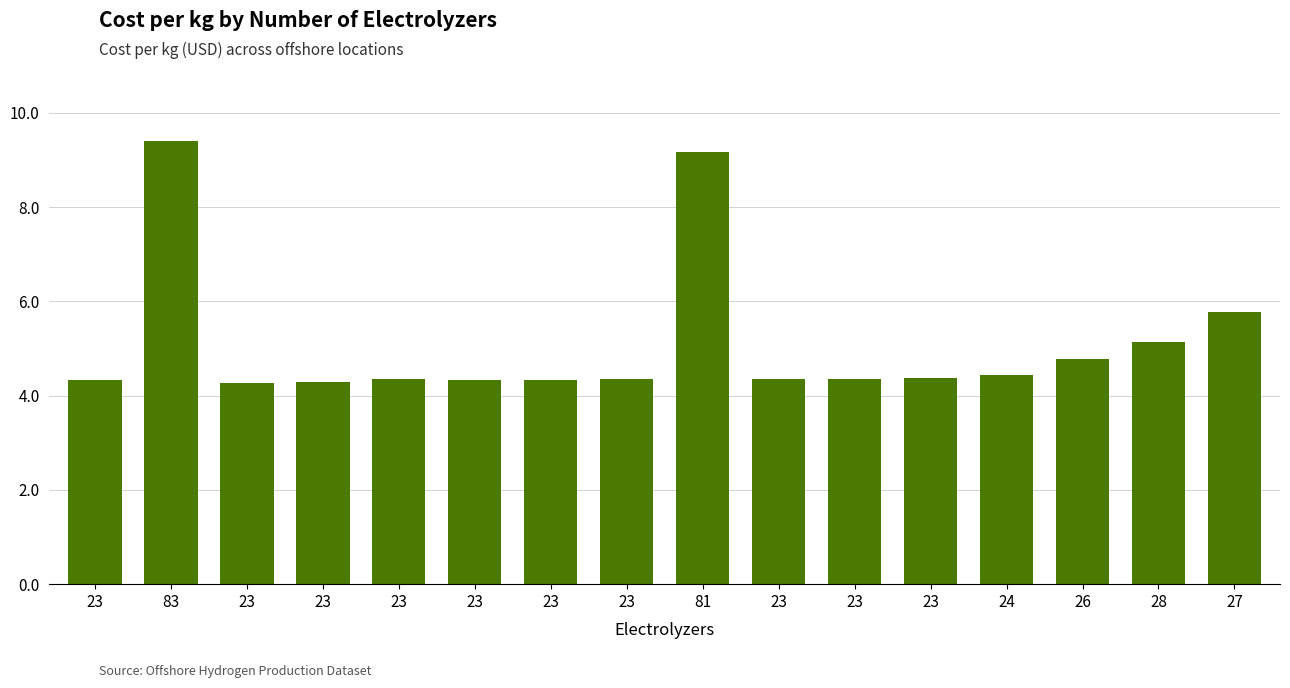

Rank the categories by value from highest to lowest.

83, 81, 27, 28, 26, 24, 23, 23, 23, 23, 23, 23, 23, 23, 23, 23